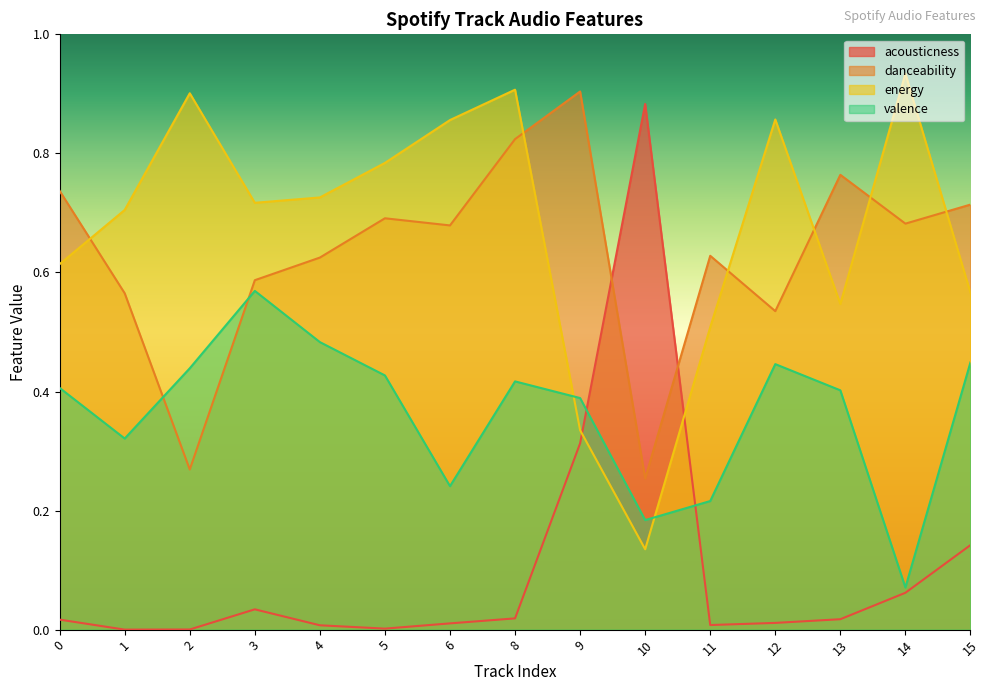

What is the sum of all valence values?

5.5